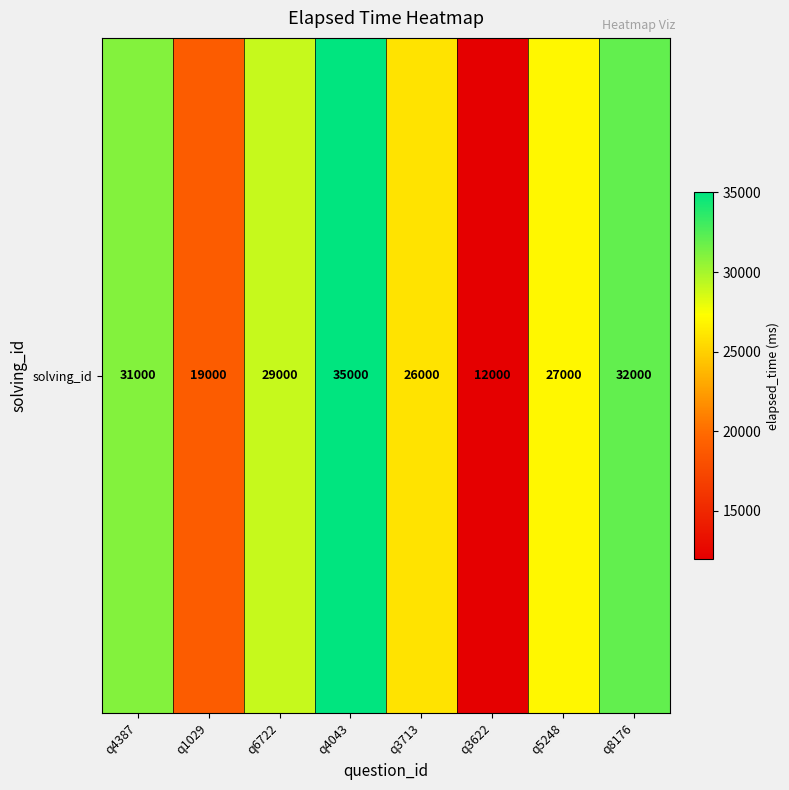

What is the maximum value shown in the chart?

35000